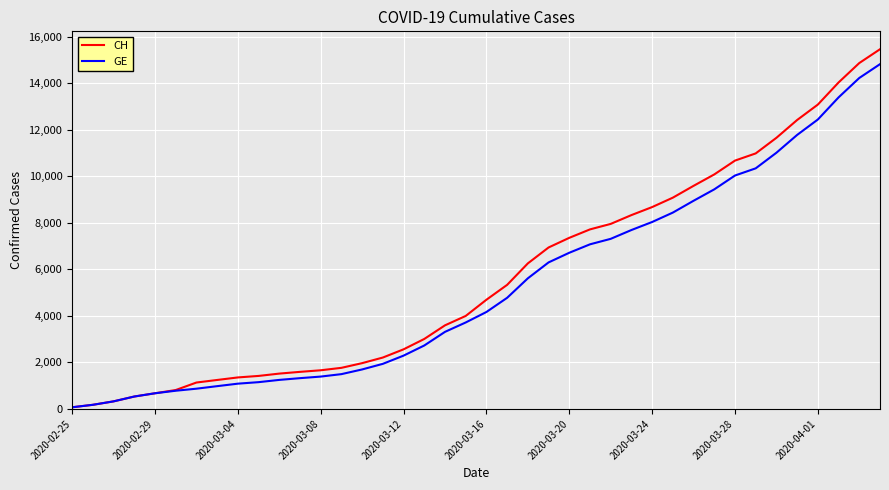

Rank the series by their average value, from highest to lowest.

CH, GE